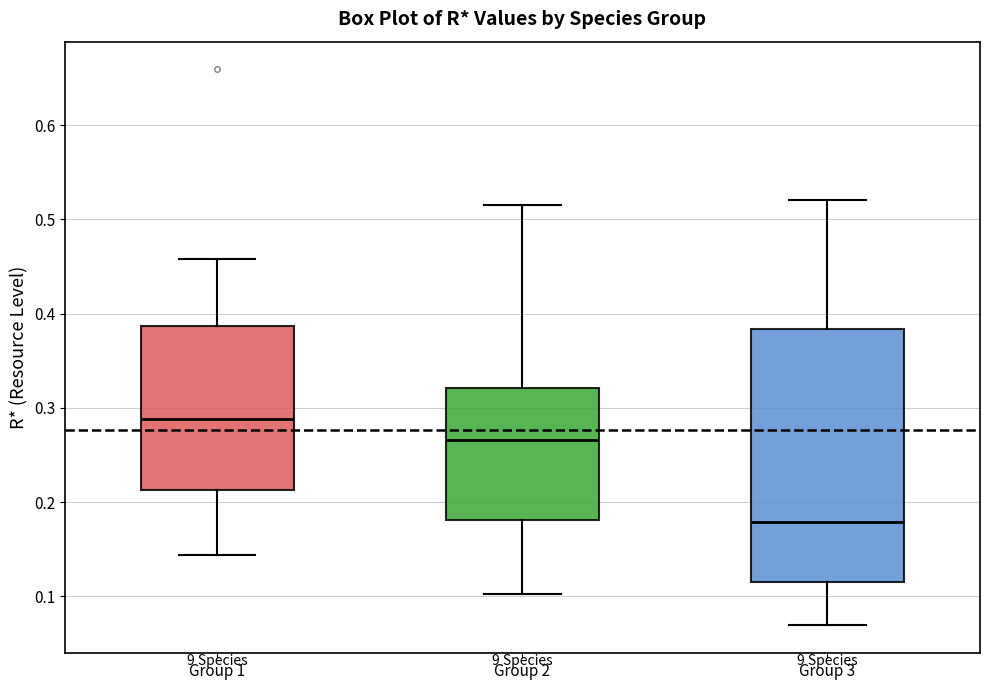

Which box is the tallest, from its lower edge to its upper edge?

Group 3